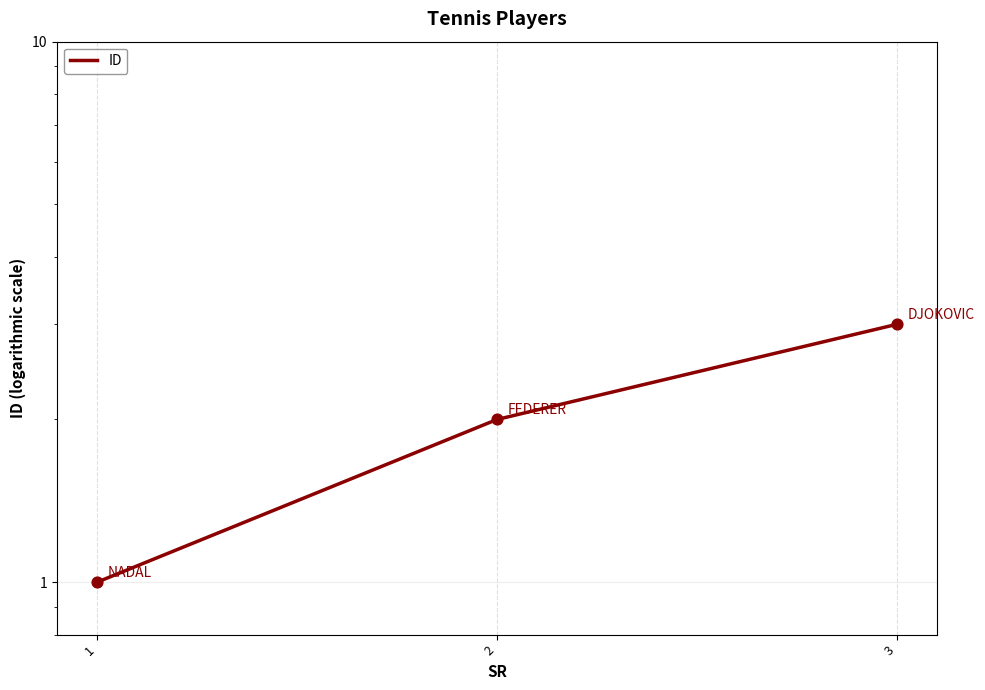

Which has a higher value, 3 or 2?

3